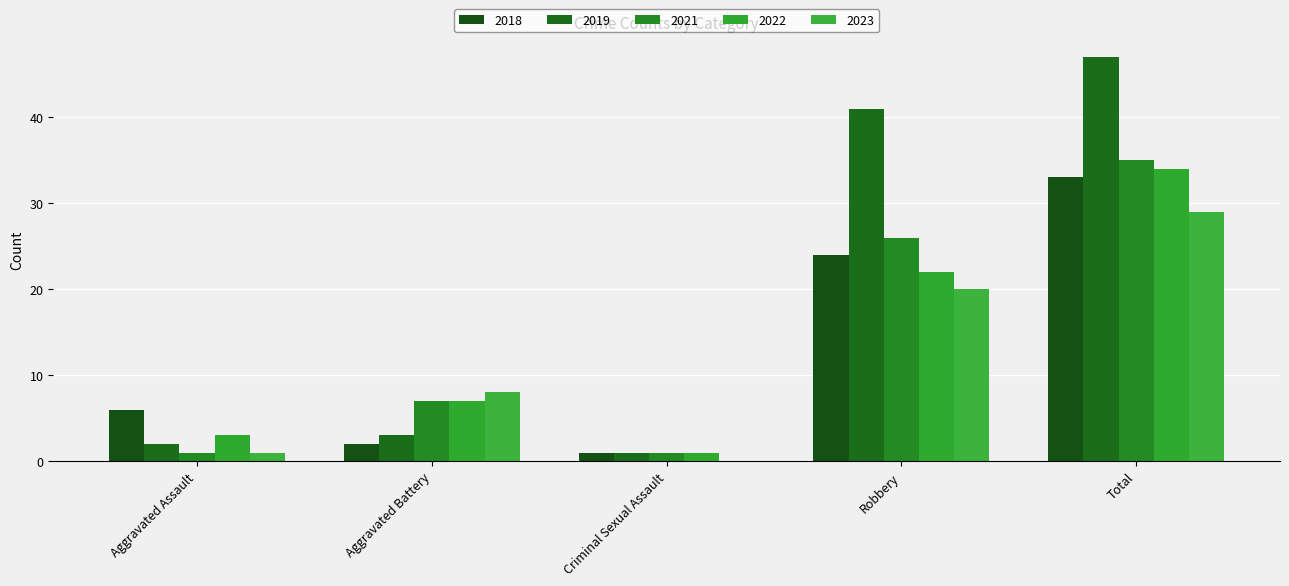

How many groups of bars are there?

5